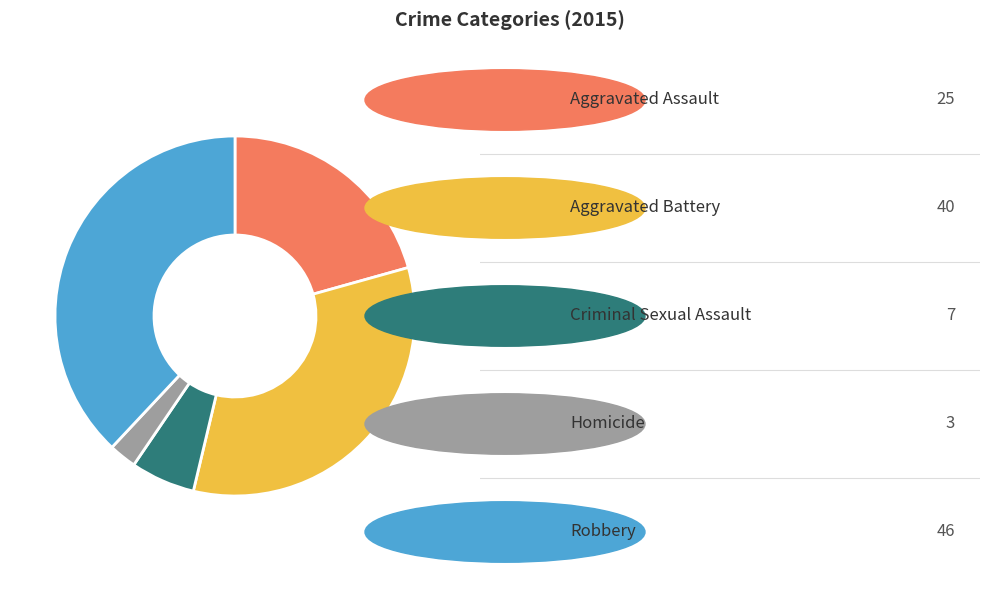

Count the number of slices in the pie.

5